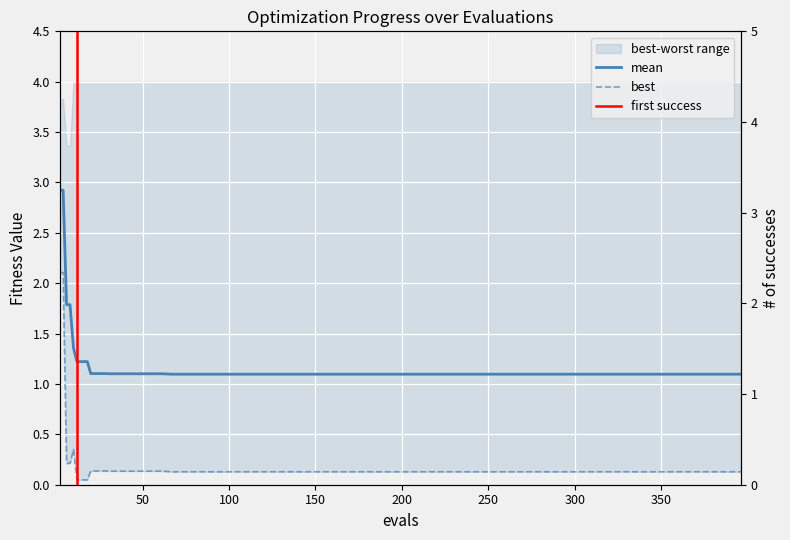

The mean series shows 0.4 at 35. True or false?

False